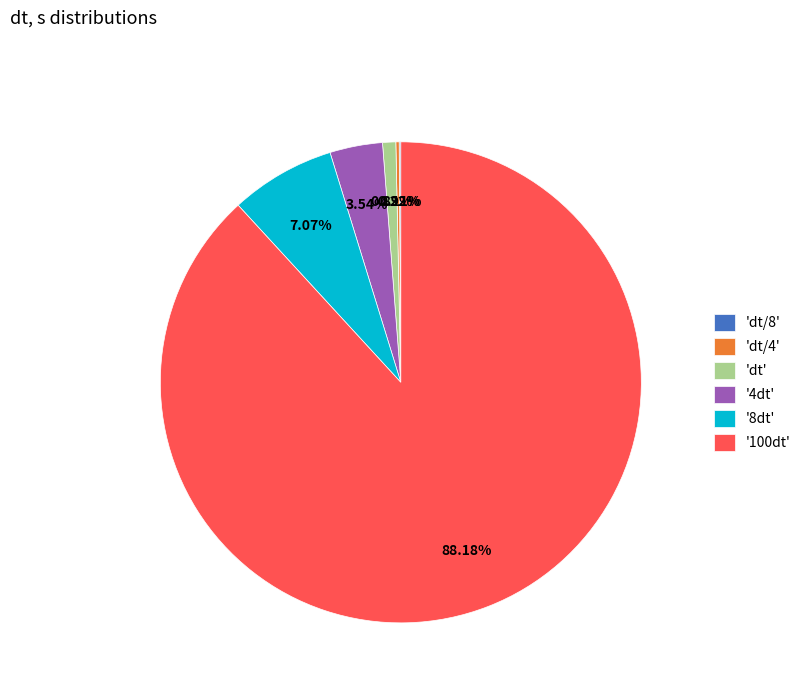

Do '8dt' and '4dt' together represent more than half of the pie?

No